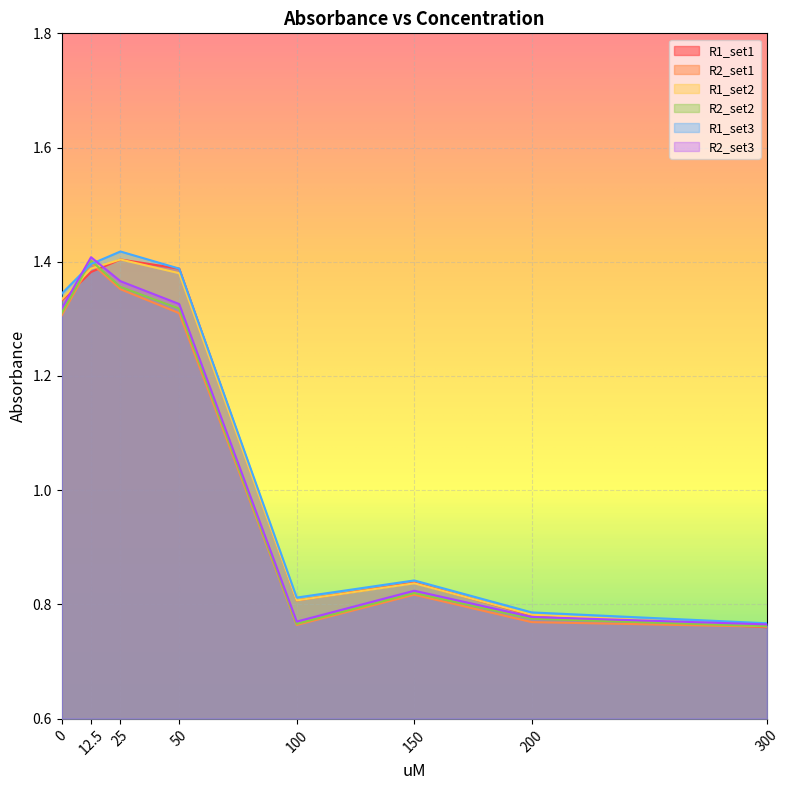

Is it true that R1_set2 equals 1.4 at 50?

True